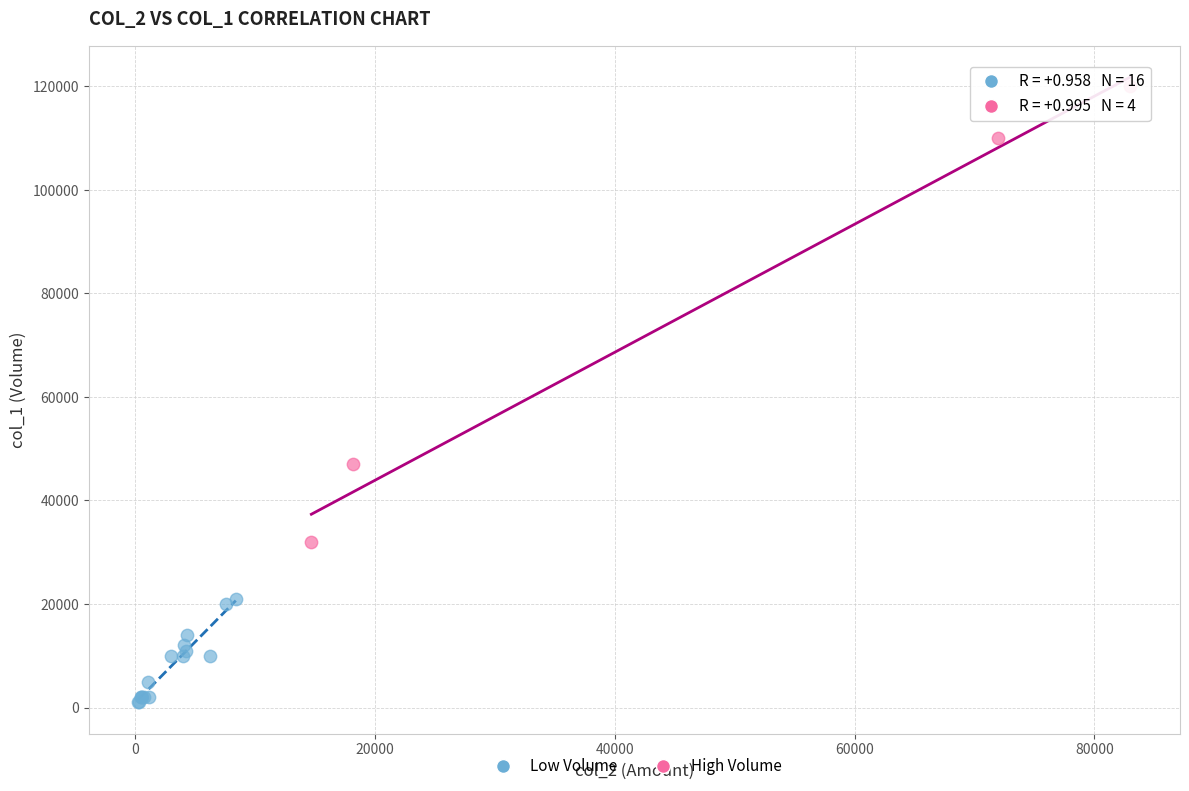

Which series contains the lowest Y value?

Low Volume